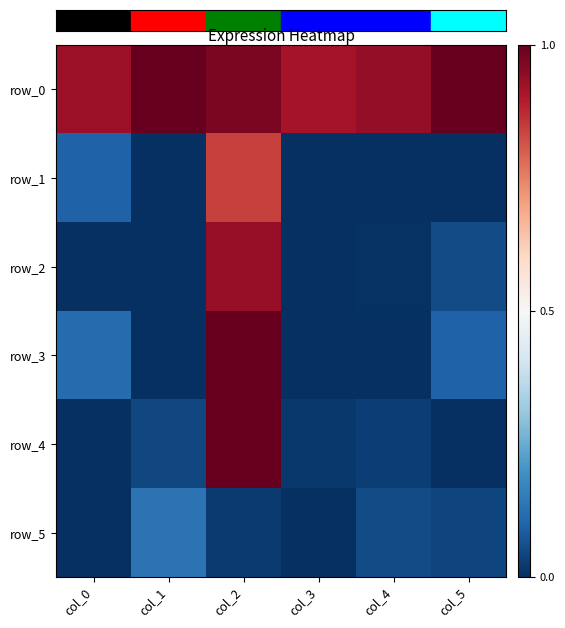

Which series has the largest total across all categories?

row_0